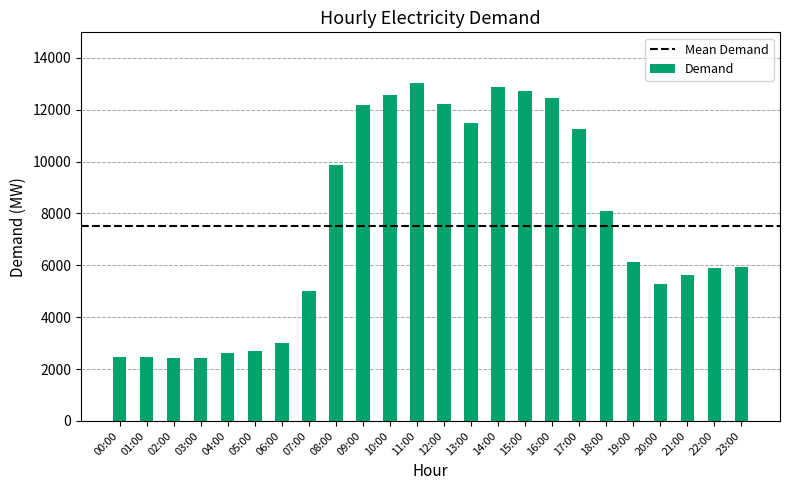

Approximately how many times larger is the value at 16:00 compared to 12:00?

1.0